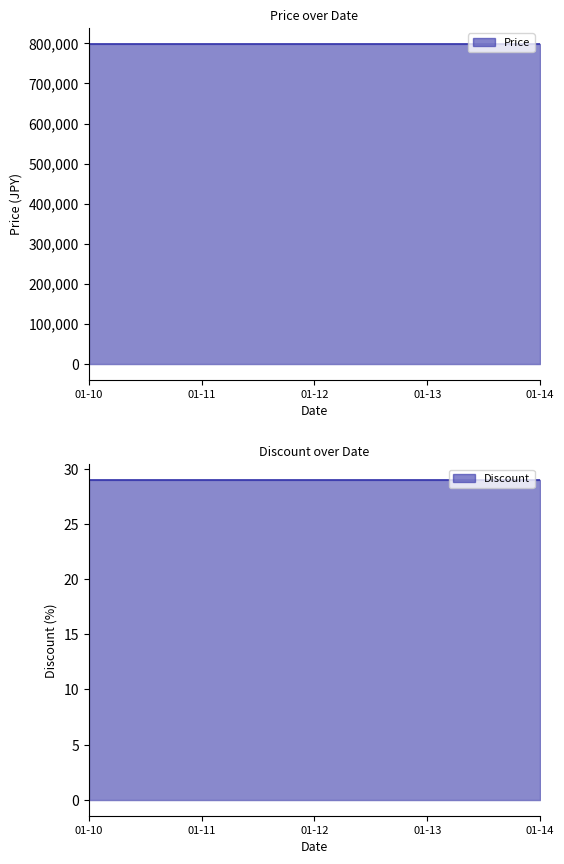

What is the total value across all series at 2024-01-14?

799029